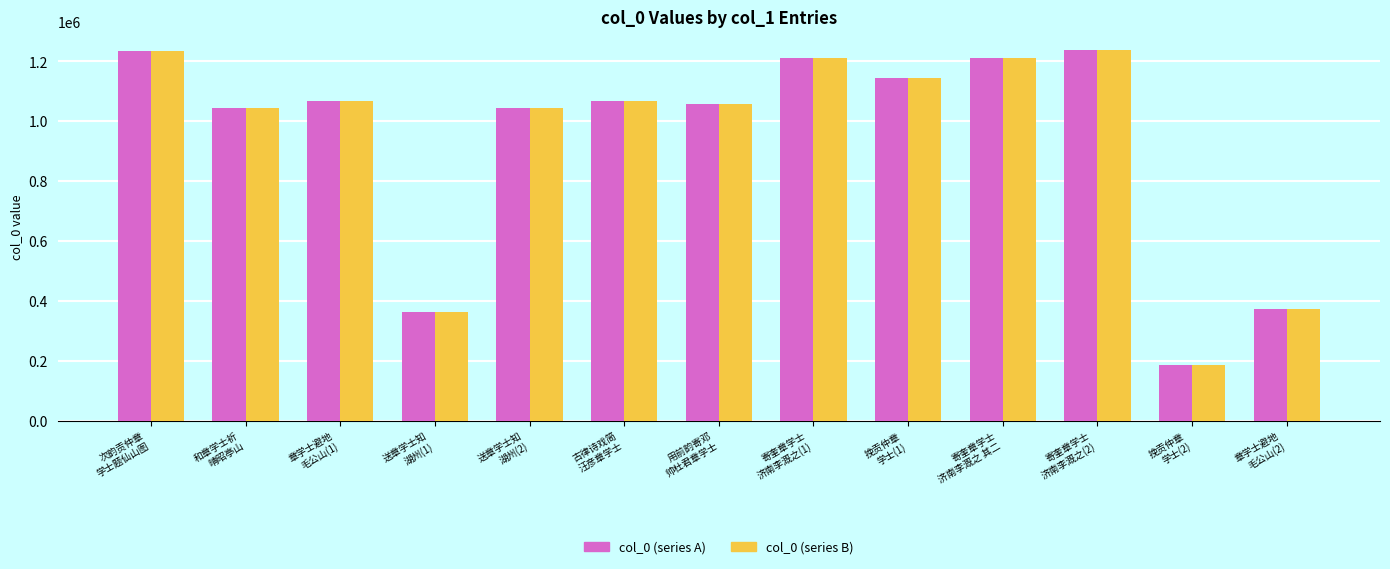

How many categories are shown in the chart?

13